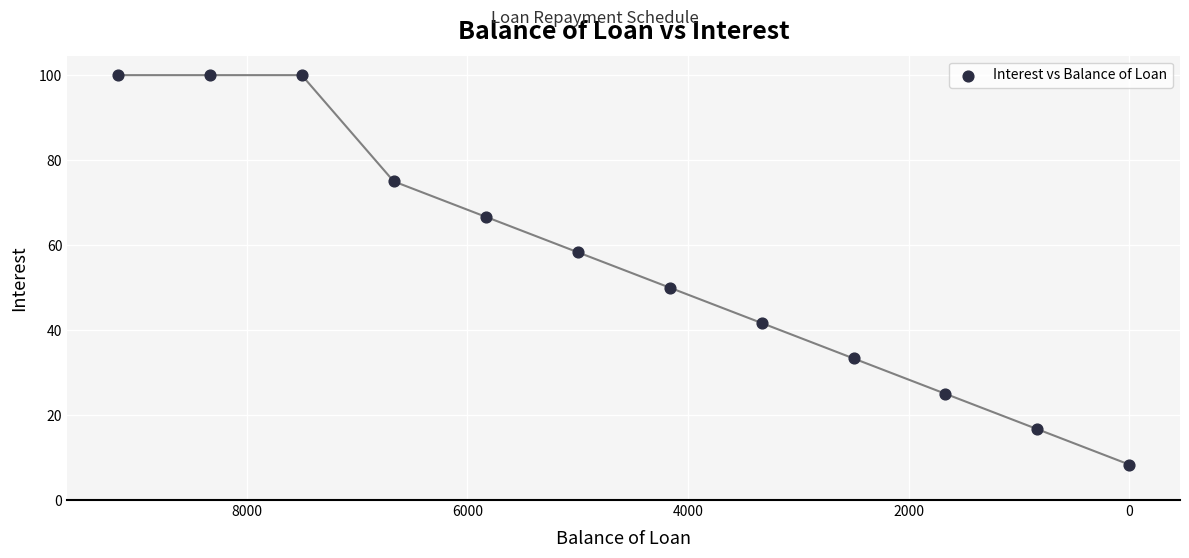

What is the average X value?

4583.4